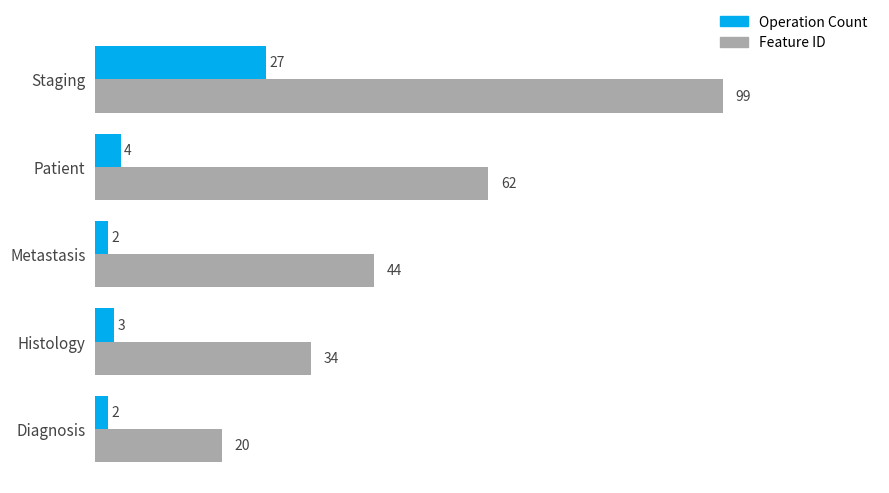

Which series has the largest total across all categories?

Feature ID